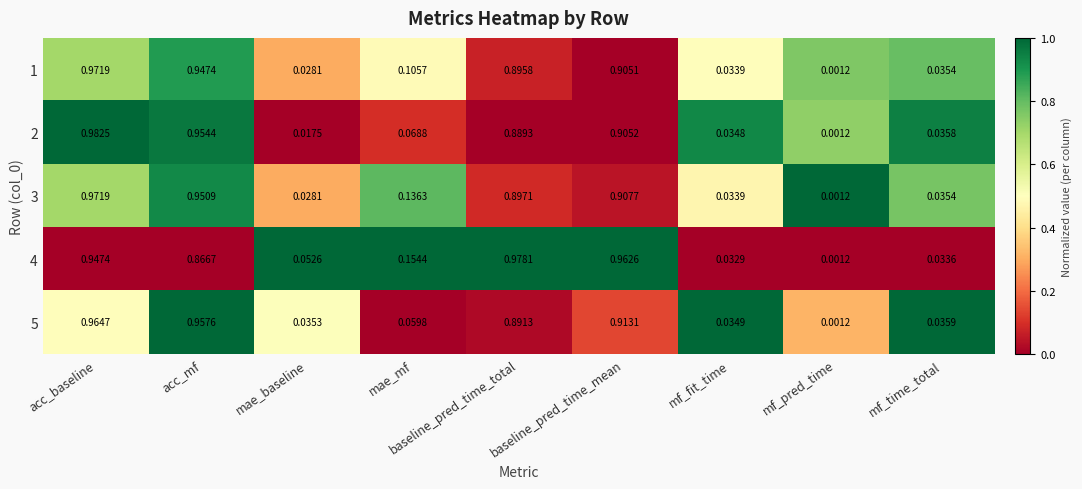

Which label corresponds to the smallest value in the chart?

mf_pred_time